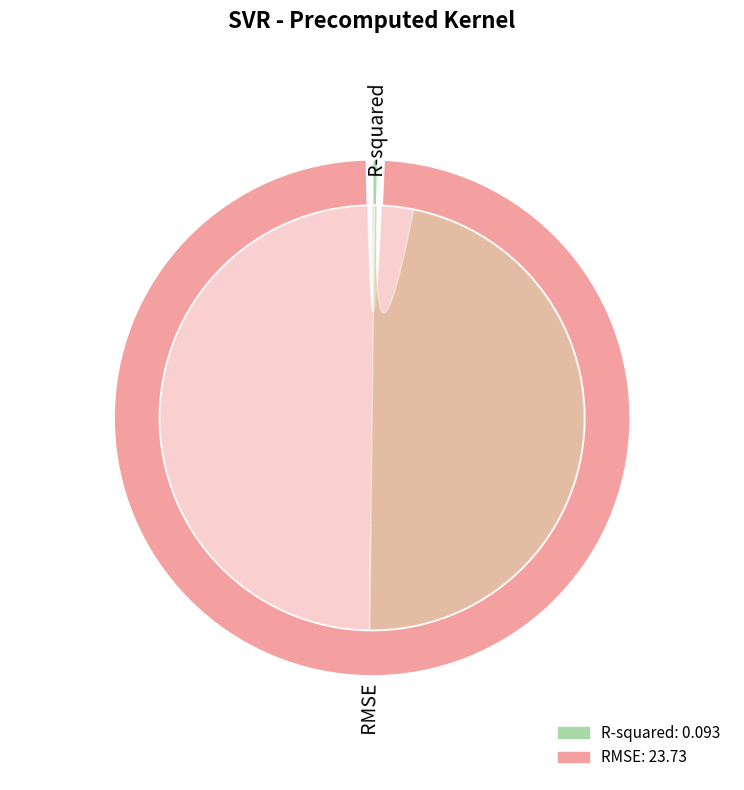

How many segments does this pie chart have?

2